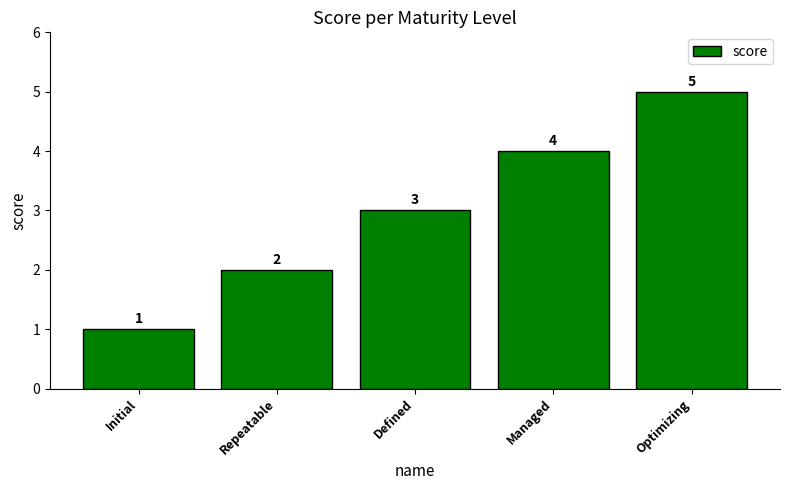

What is the difference between the values at Optimizing and Initial?

4